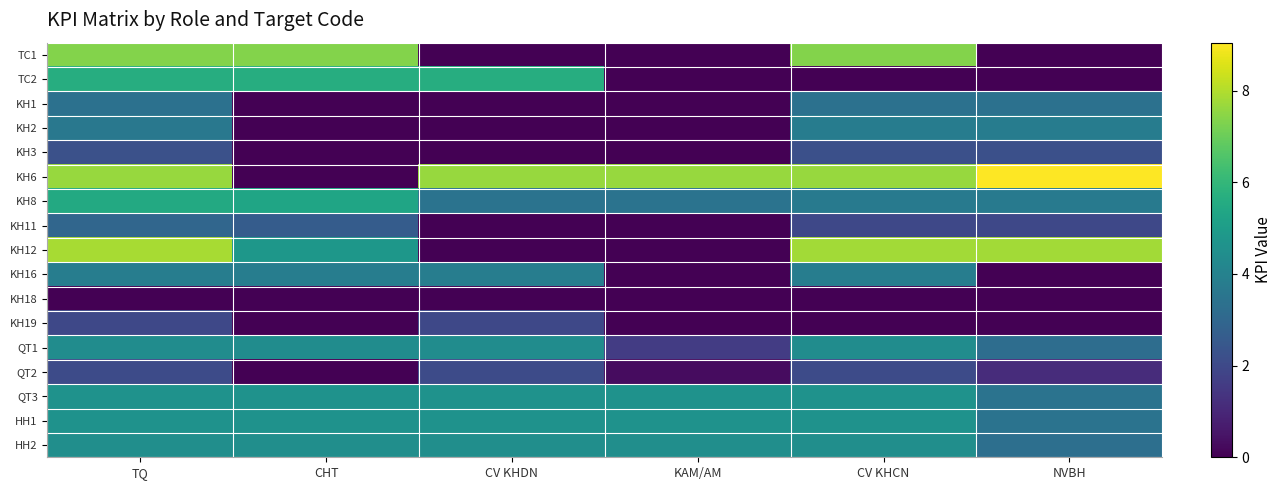

Between TQ and KAM/AM, which series saw the biggest shift?

KH12